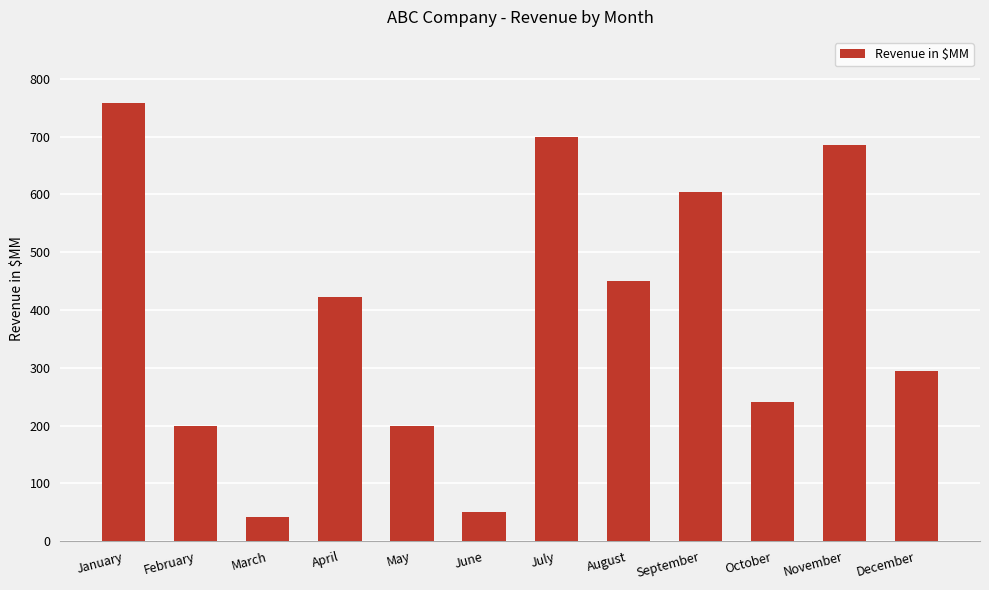

The value at October is 130. True or false?

False